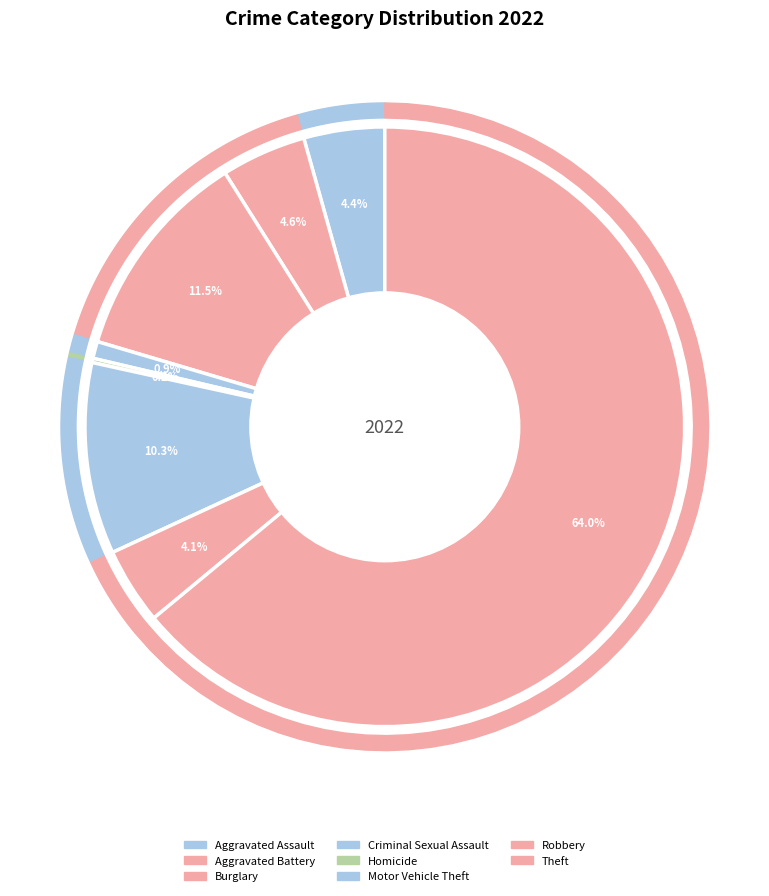

To the nearest percent, what is the difference between the Robbery and Motor Vehicle Theft slice percentages?

6%